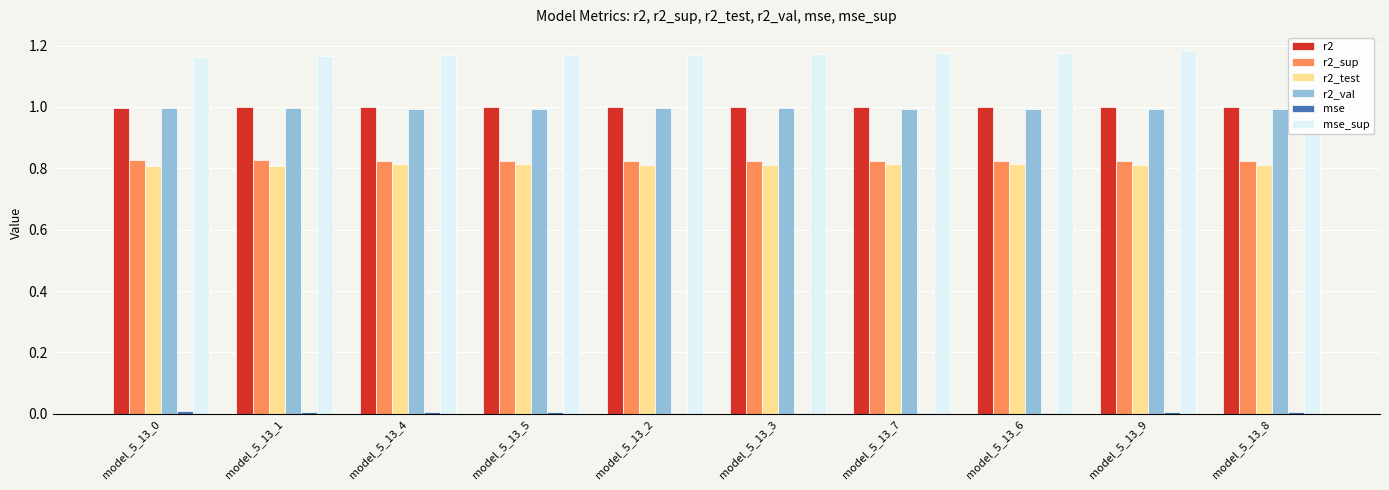

What is the average value of the r2 series?

1.0